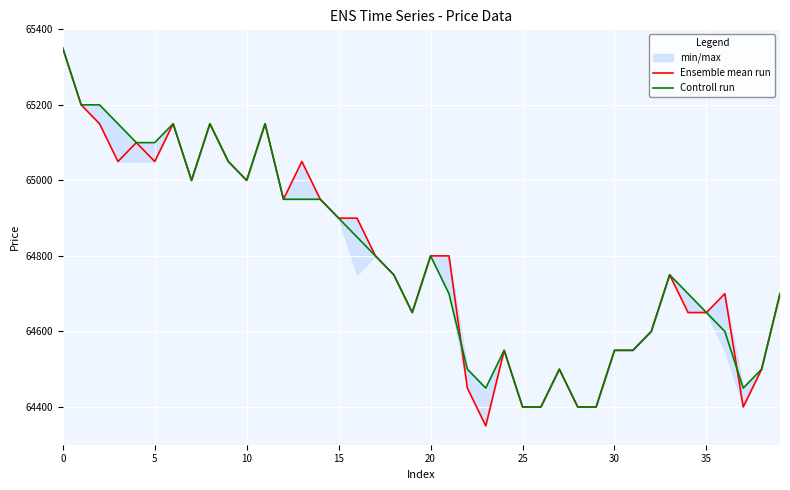

What is the value of the Ensemble mean run point at the 23rd from the left?

64450